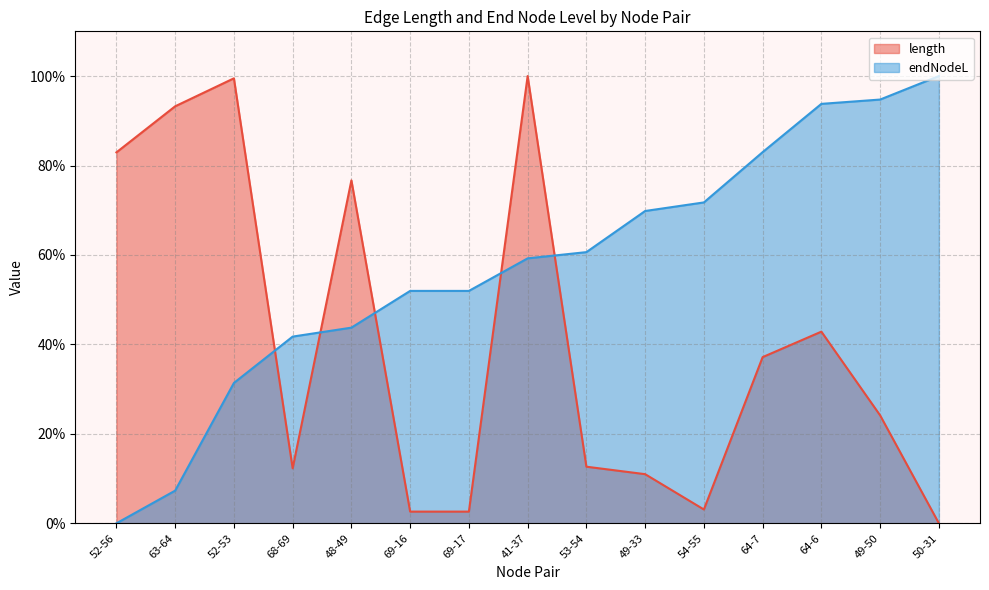

Is the value of length at 53-54 greater than the value of endNodeL at 64-6?

No